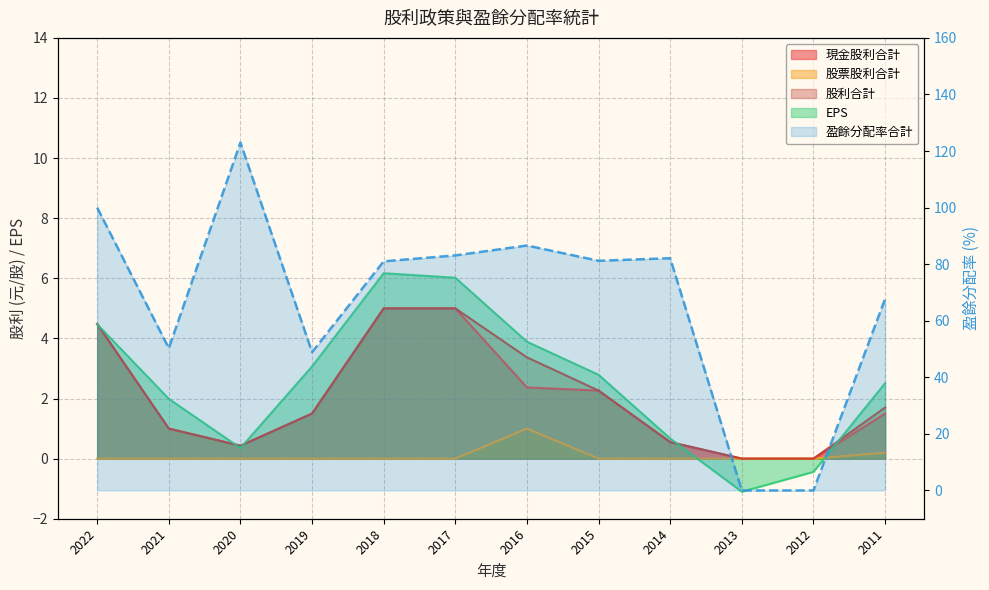

Is it true that 現金股利合計 equals 5.0 at 2018?

True